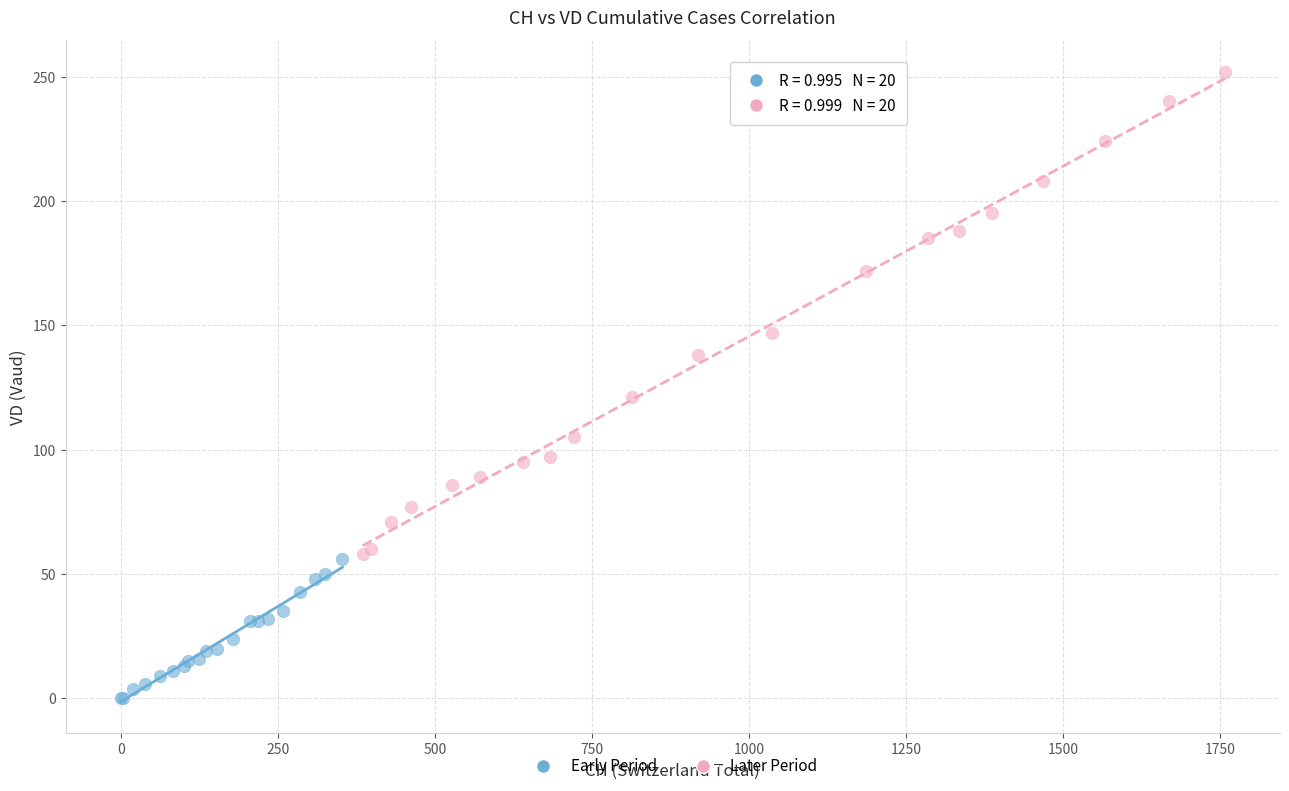

Which series contains the lowest Y value?

Early Period